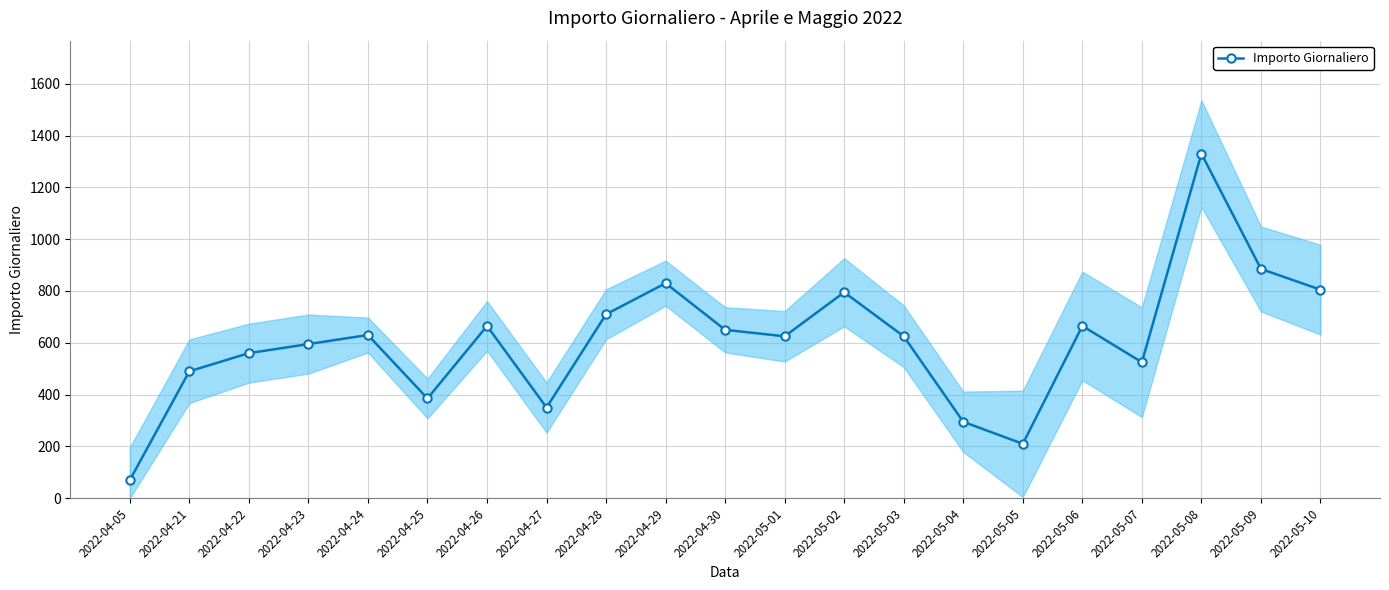

Between 2022-04-22 and 2022-05-06, which is larger?

2022-05-06